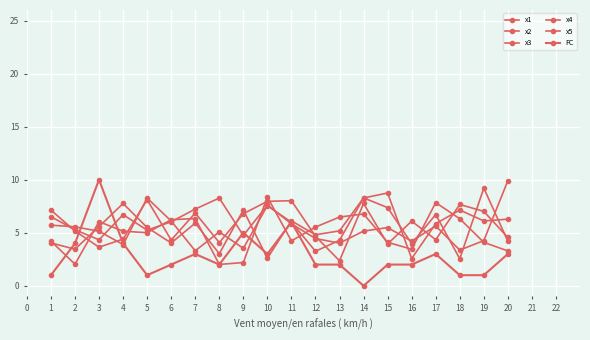

How many values in the x5 series exceed 6?

10